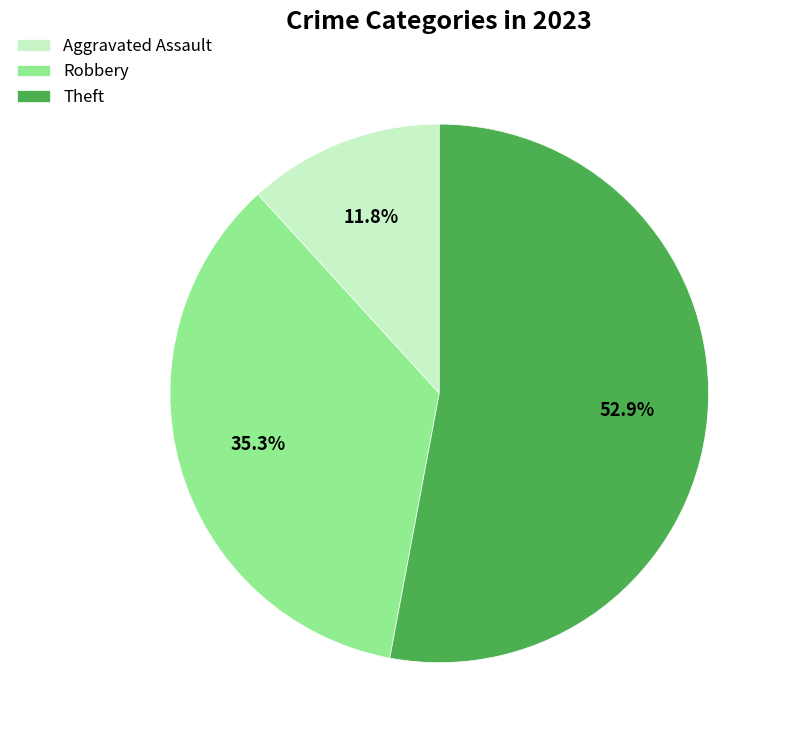

What is the majority slice?

Theft